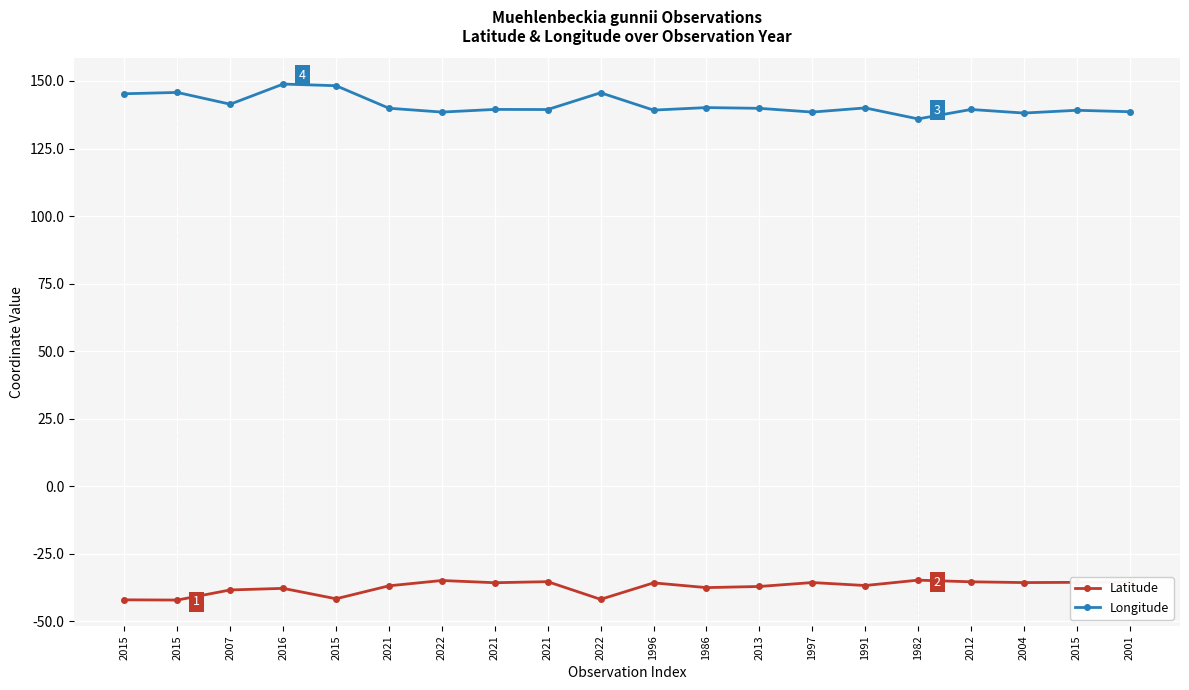

How many lines are shown in the chart?

2